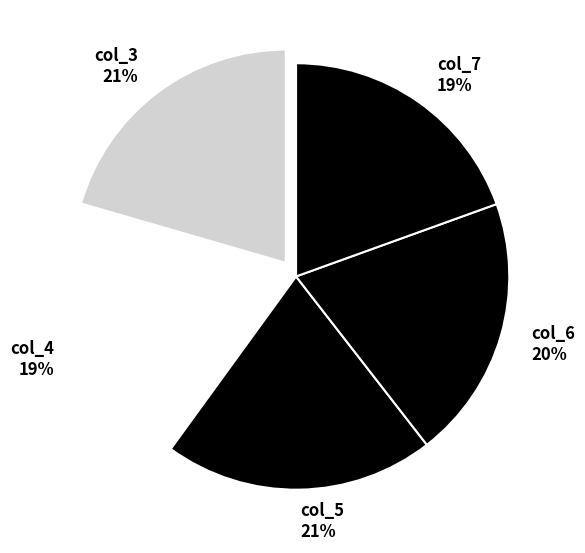

Combined, do col_5 and col_3 account for over 50%?

No